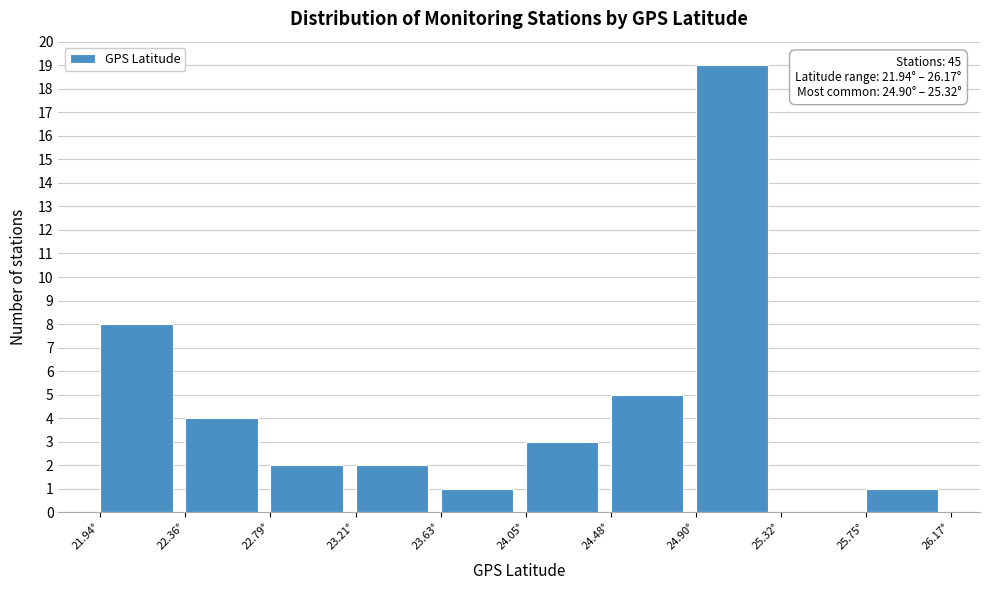

Over which range of the x-axis is the bar tallest?

24.90 to 25.30